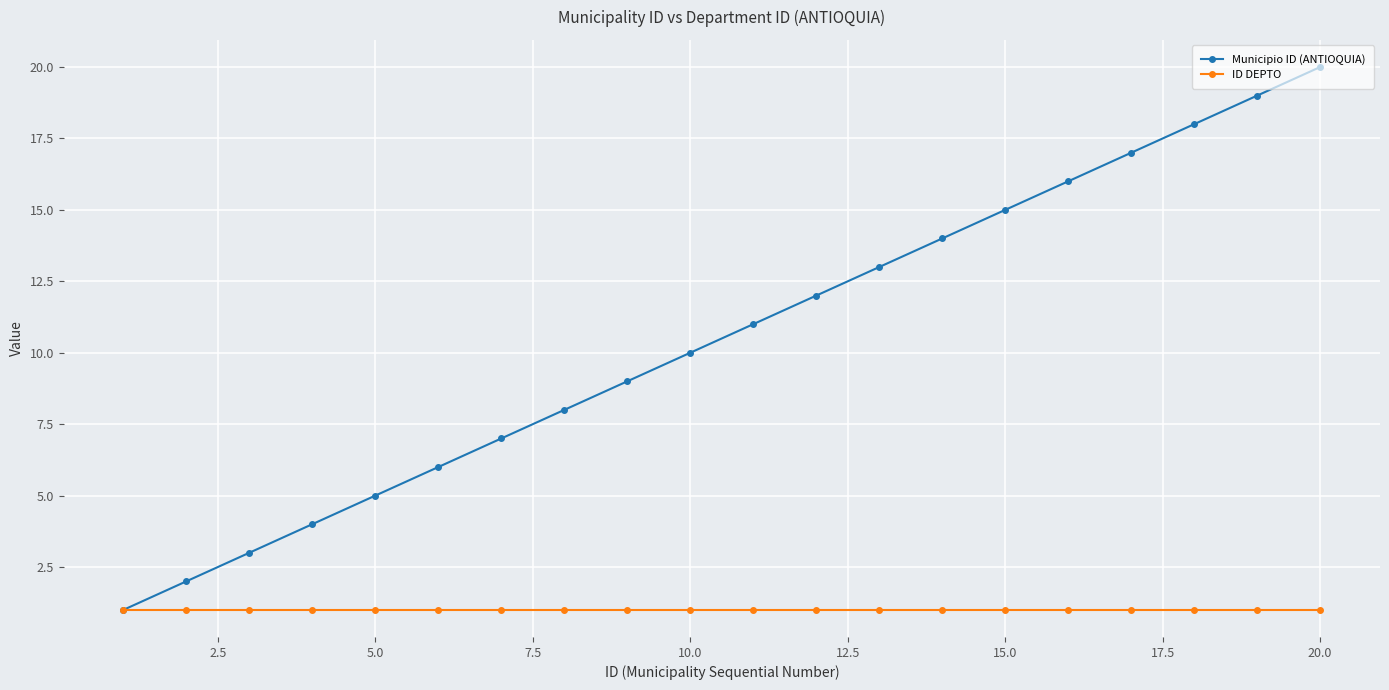

Which series has the largest total across all categories?

Municipio ID (ANTIOQUIA)